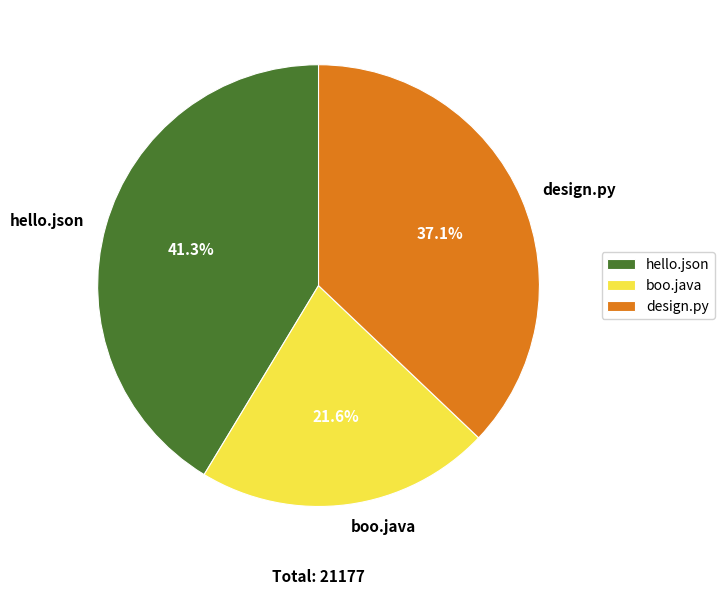

To the nearest percent, what percentage of the pie is boo.java?

22%